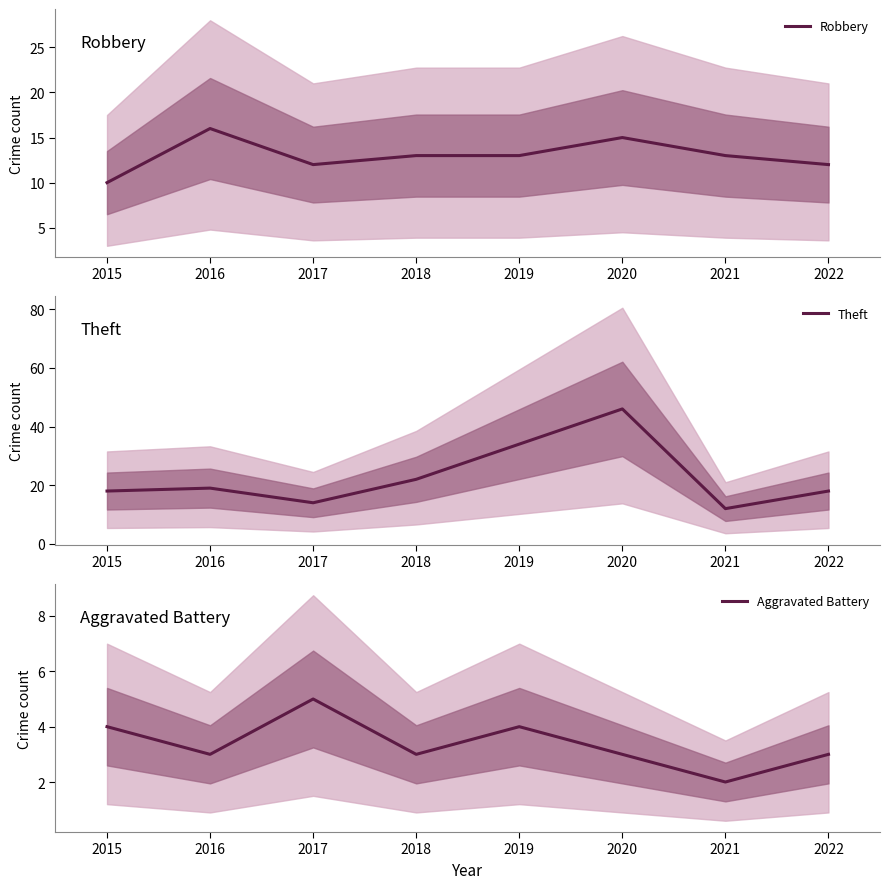

Read the Robbery value at 2018.

13